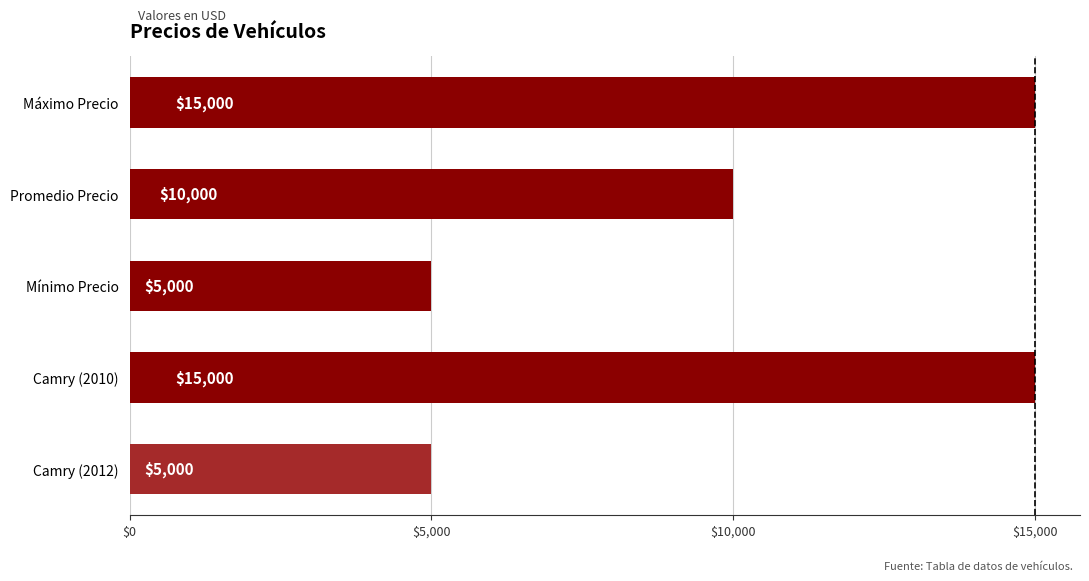

What is the difference between the maximum and minimum values?

10000